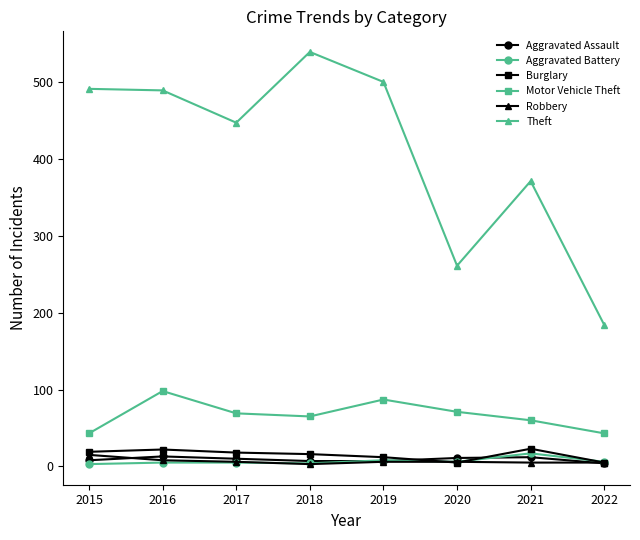

What is the approximate value of Aggravated Assault at 2021?

12